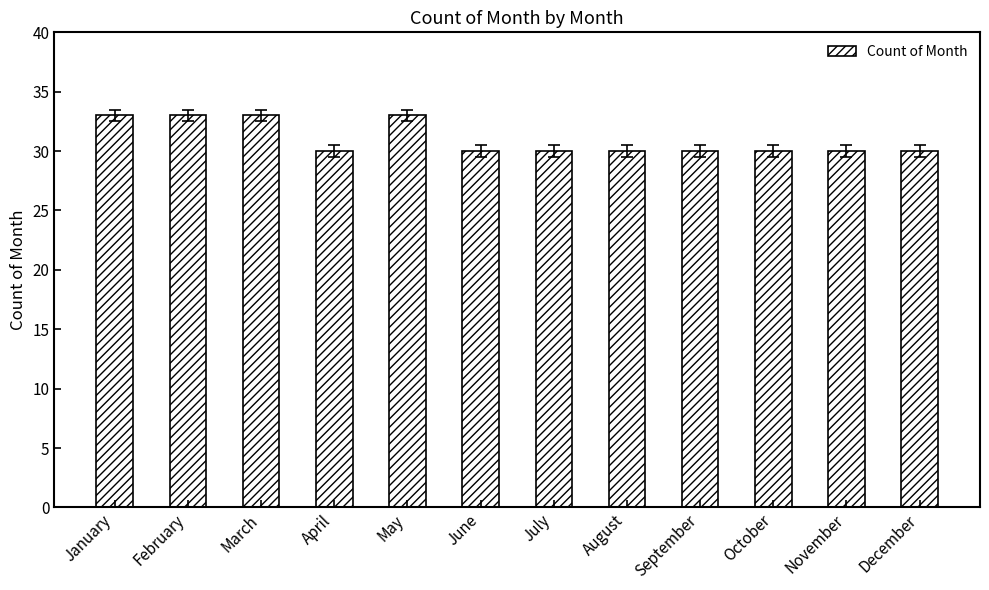

Are the bars horizontal?

No